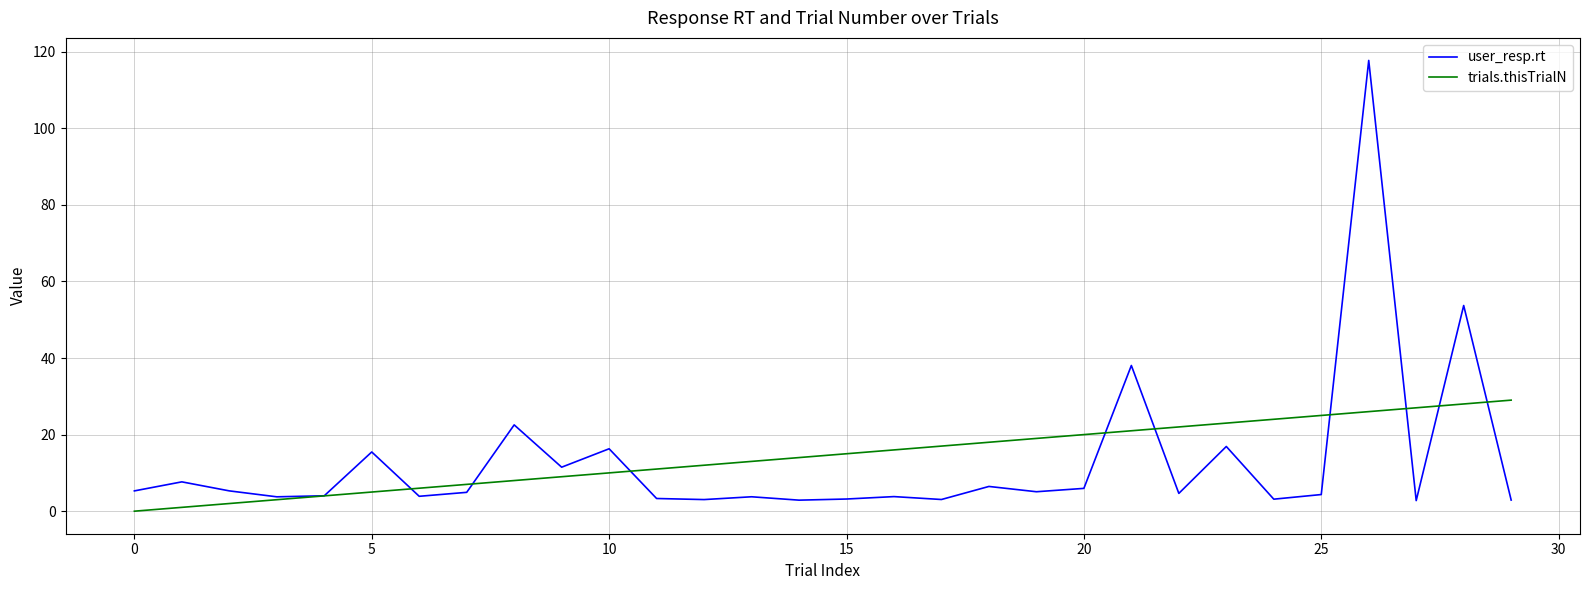

Which series has the widest spread of values?

user_resp.rt